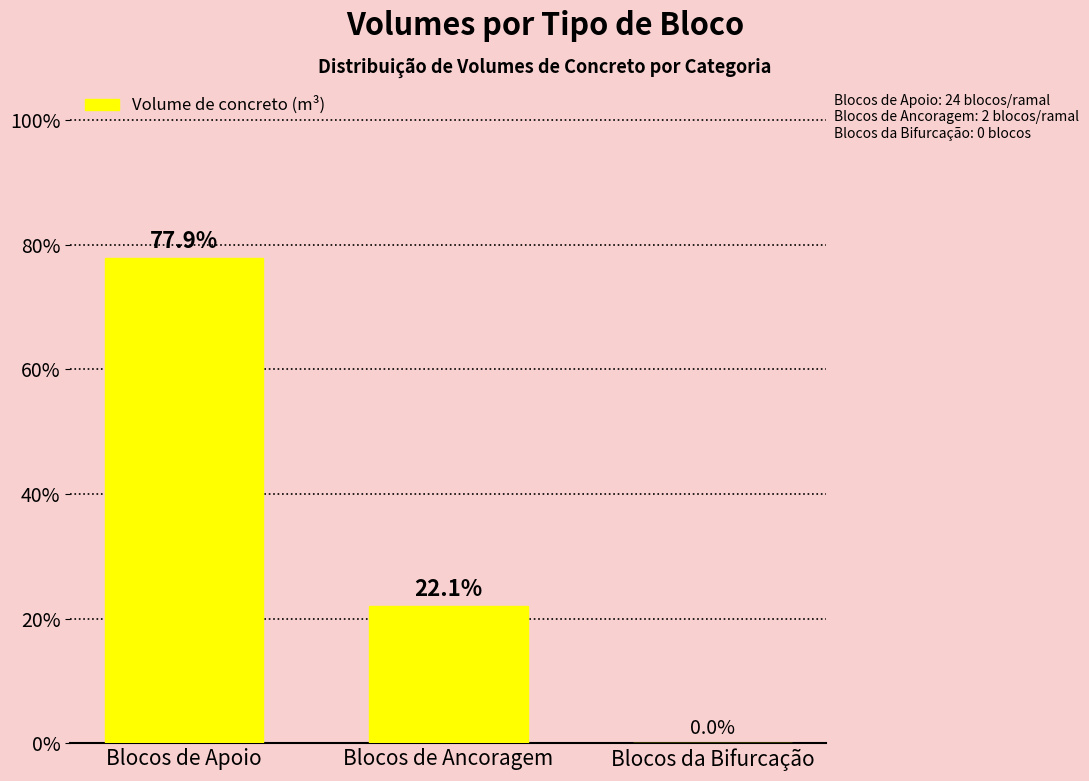

Reading left to right, transcribe all the data shown in this chart.

Blocos de Apoio=77.9	Blocos de Ancoragem=22.1	Blocos da Bifurcação=0.0